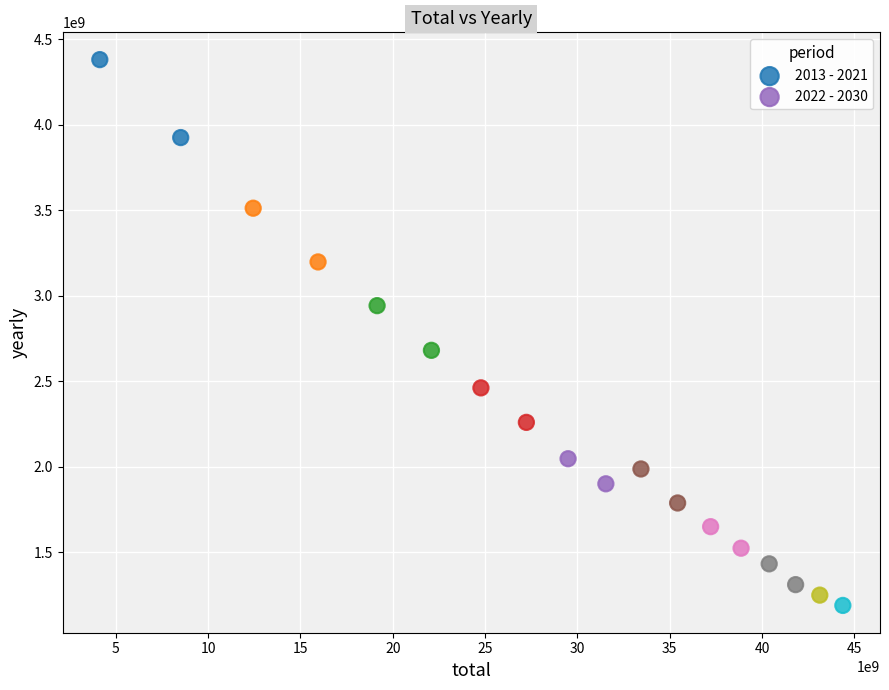

What are all the series names shown in the legend?

2013 - 2021, 2022 - 2030